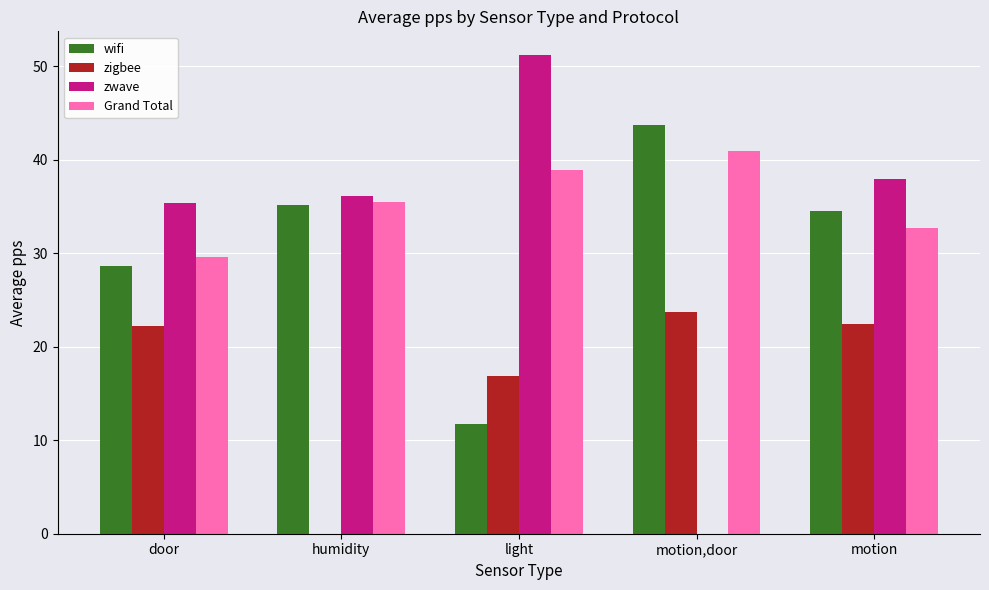

What is the sum of the zwave values at humidity and light?

87.2